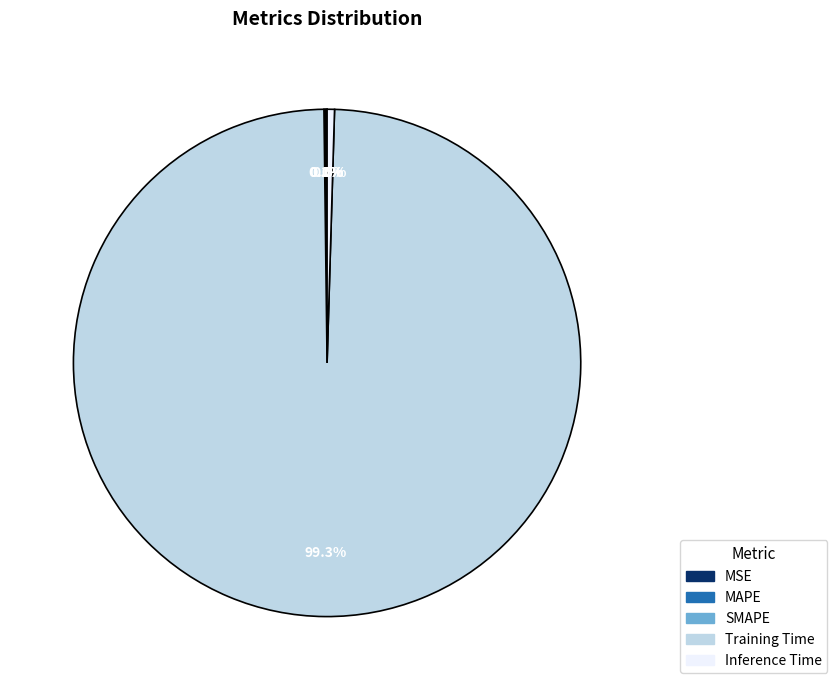

Which slice is the largest?

Training Time